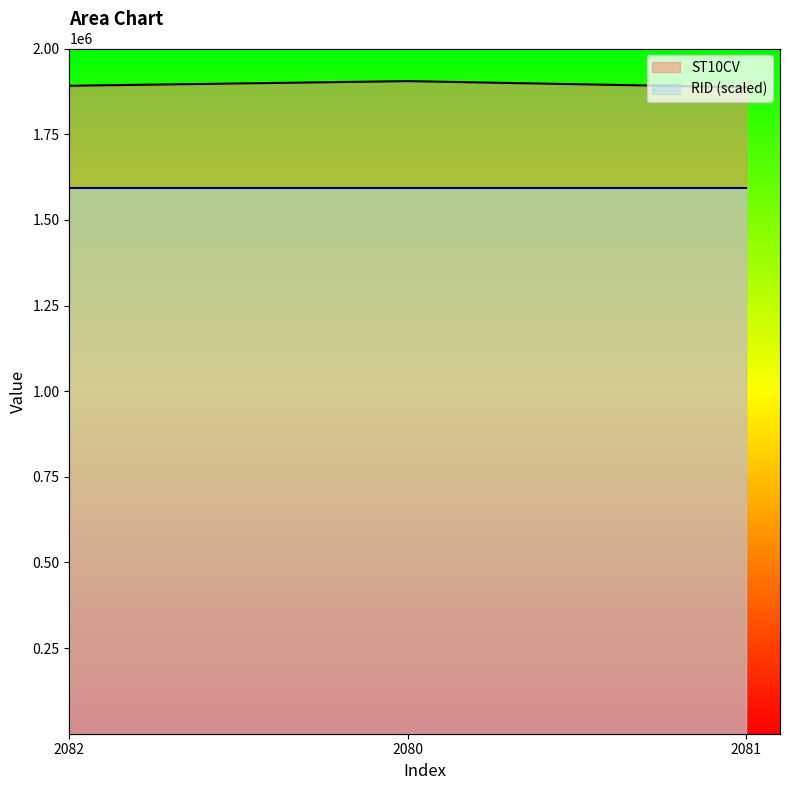

What is the label of the 2nd point from the right?

2080